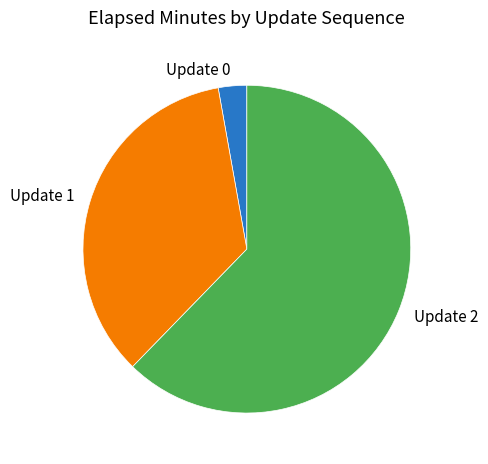

Which has a higher value, Update 0 or Update 1?

Update 1